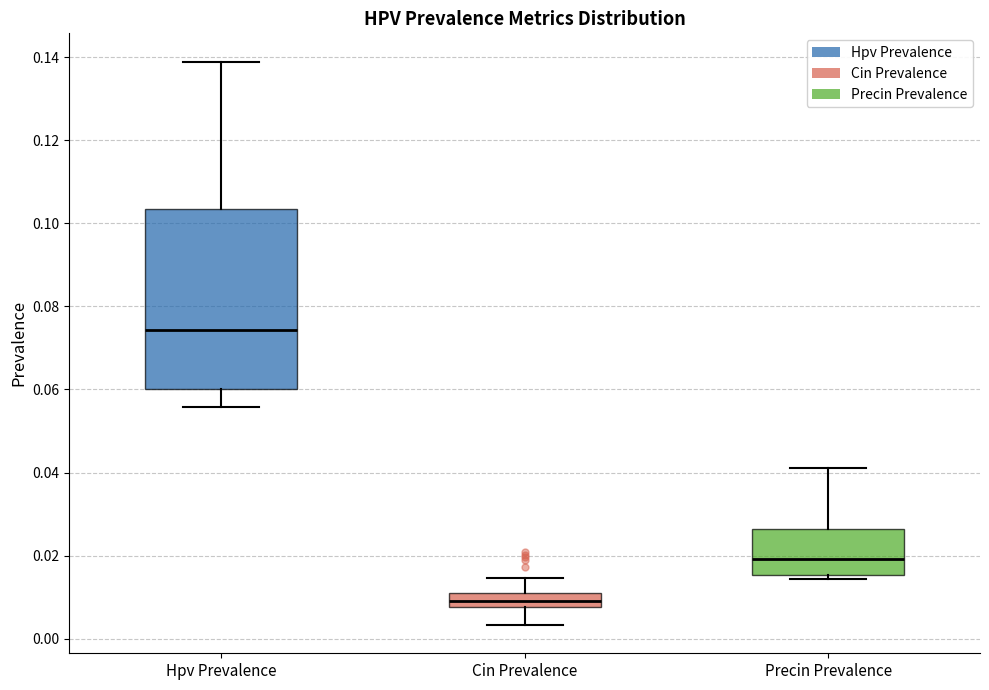

Reading left to right, transcribe this box plot: for each box, give where its median line is, the range the box spans, and where its two whiskers end, as read against the y-axis. The values are not printed on the chart, so give them approximately, as read against the axis.

Hpv Prevalence: median 0.074, box 0.060 to 0.104, whiskers 0.056 to 0.138
Cin Prevalence: median 0.008 (inside the box), box 0.008 to 0.010, whiskers 0.004 to 0.014
Precin Prevalence: median 0.020, box 0.016 to 0.026, whiskers 0.014 to 0.042